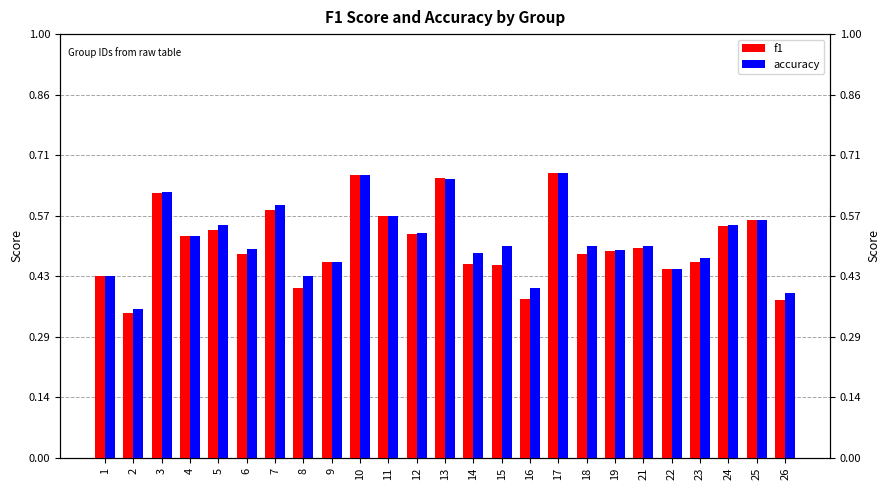

Reading right to left, what are all the values shown in this chart?

f1: 0.4	0.6	0.5	0.5	0.4	0.5	0.5	0.5	0.7	0.4	0.5	0.5	0.7	0.5	0.6	0.7	0.5	0.4	0.6	0.5	0.5	0.5	0.6	0.3	0.4
accuracy: 0.4	0.6	0.5	0.5	0.4	0.5	0.5	0.5	0.7	0.4	0.5	0.5	0.7	0.5	0.6	0.7	0.5	0.4	0.6	0.5	0.5	0.5	0.6	0.4	0.4